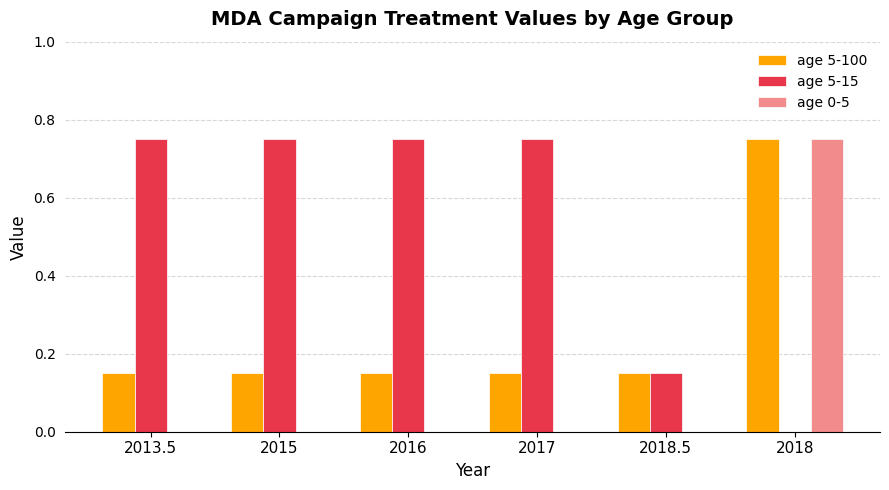

What is the sum of the age 5-15 values at 2017 and 2018.5?

0.9